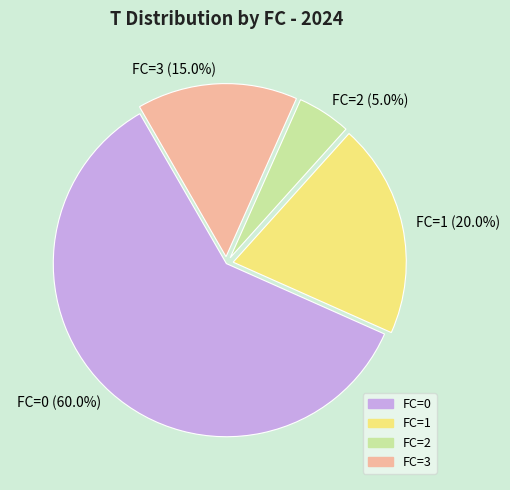

What percentage is the FC=0 slice, to the nearest percent?

60%